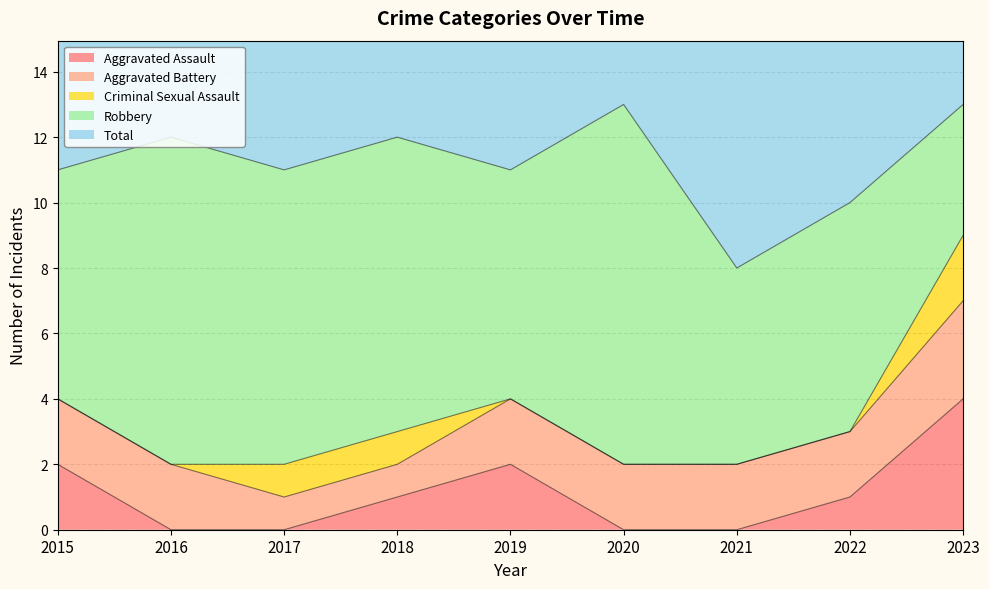

How many values in the Aggravated Assault series are below 1?

4